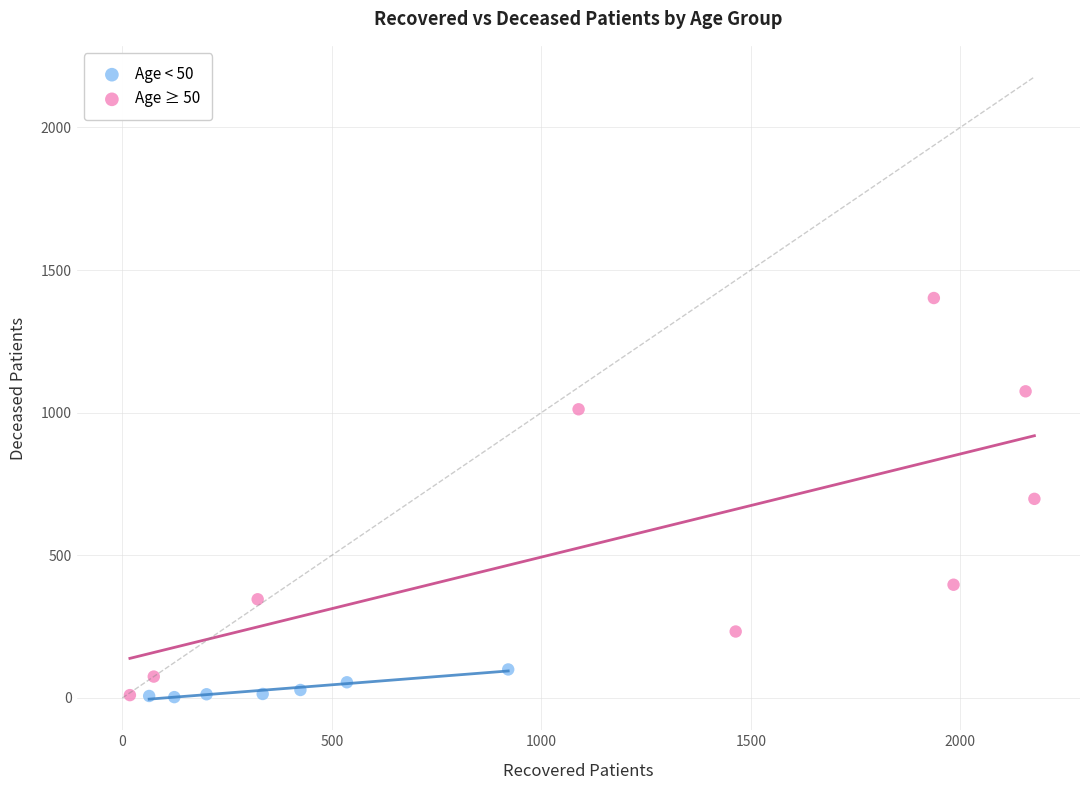

What are all the series names shown in the legend?

Age < 50, Age ≥ 50